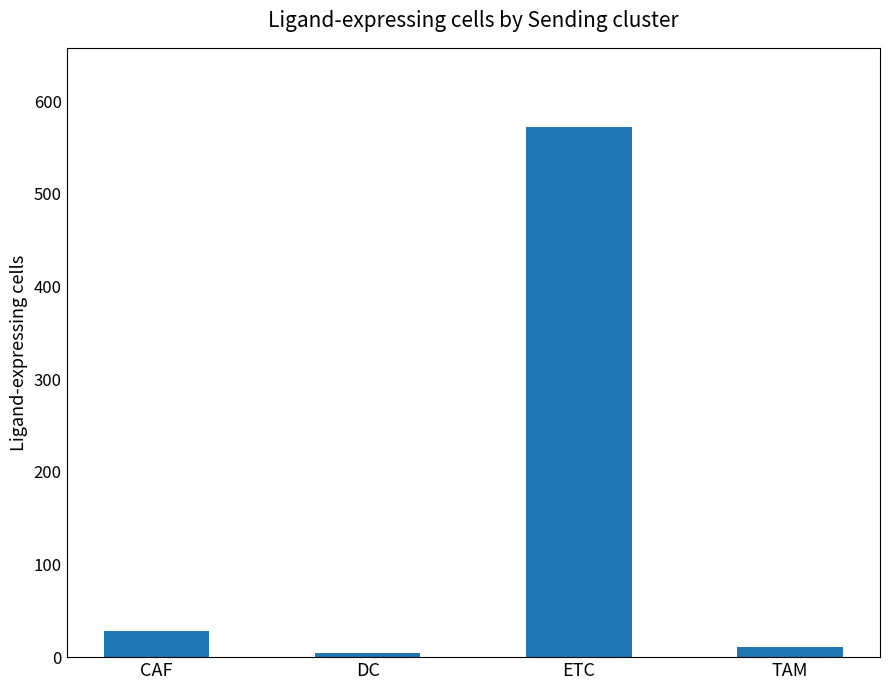

What is the difference between the second highest and second lowest values?

17